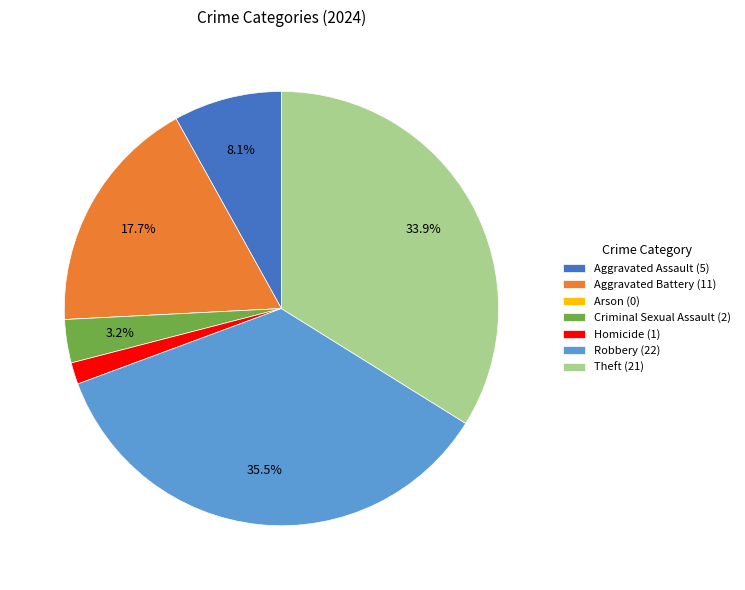

Which category has the biggest portion of the pie?

Robbery